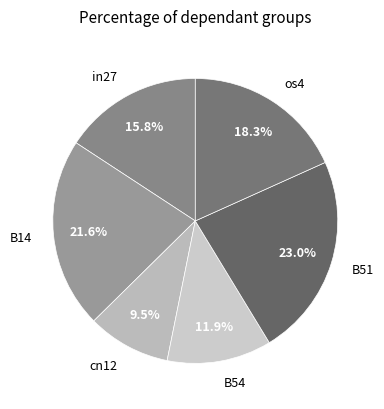

To the nearest percent, what percentage of the pie is in27?

16%